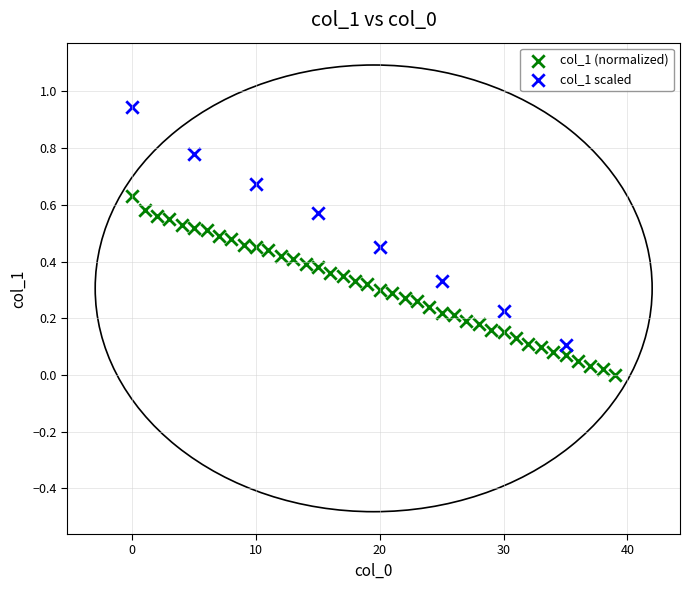

Which series contains the lowest Y value?

col_1 (normalized)